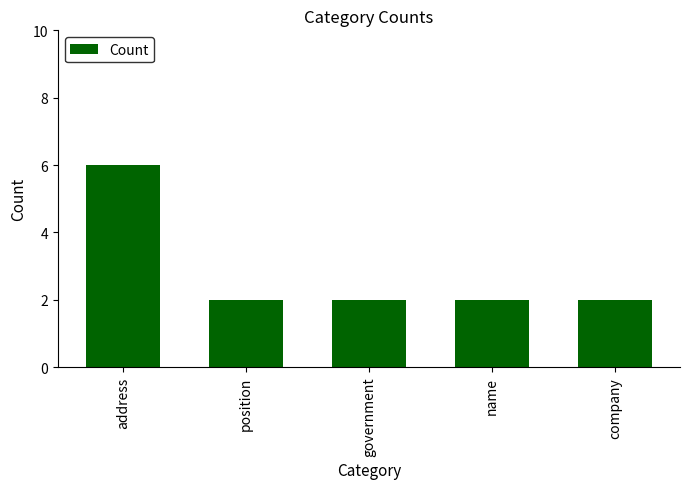

What is the change in value from address to name?

-4